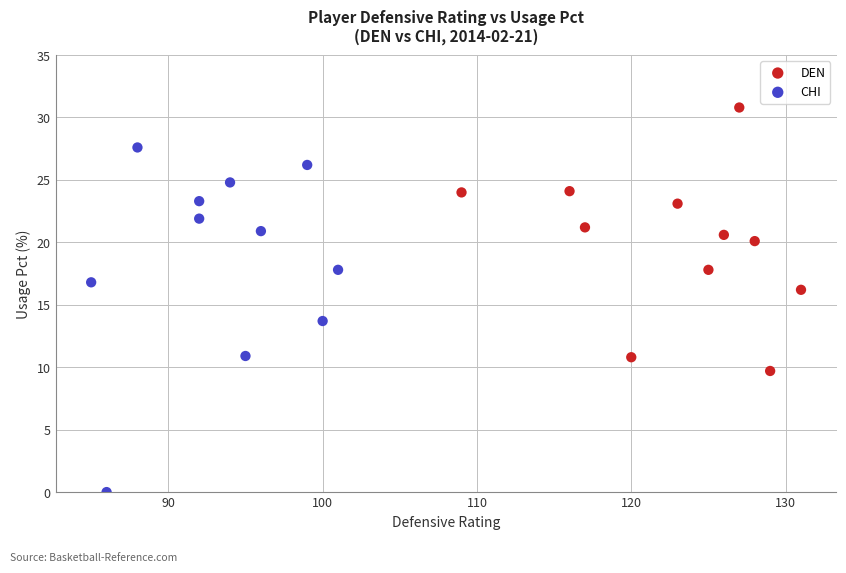

Which series has the widest spread of Y values?

CHI